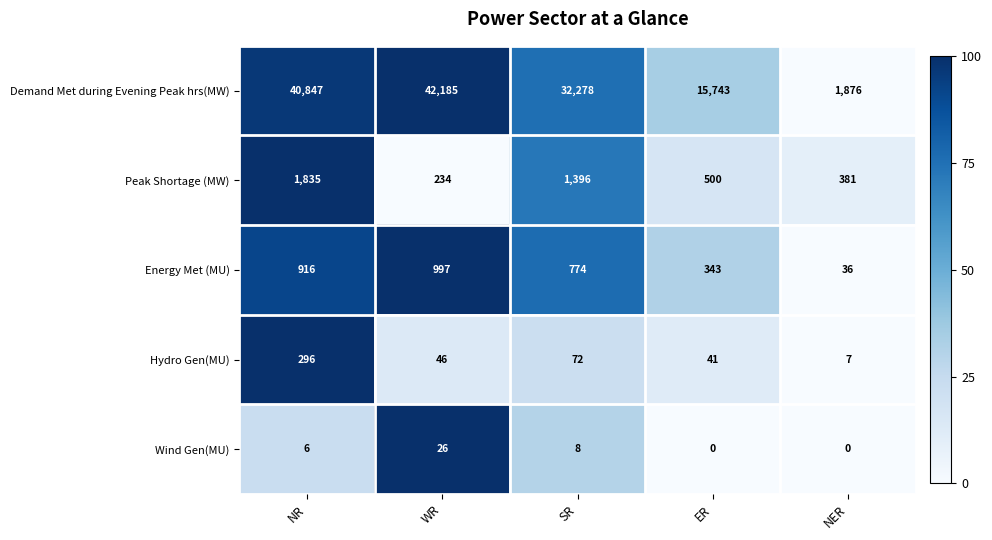

How many data points does each series have?

5